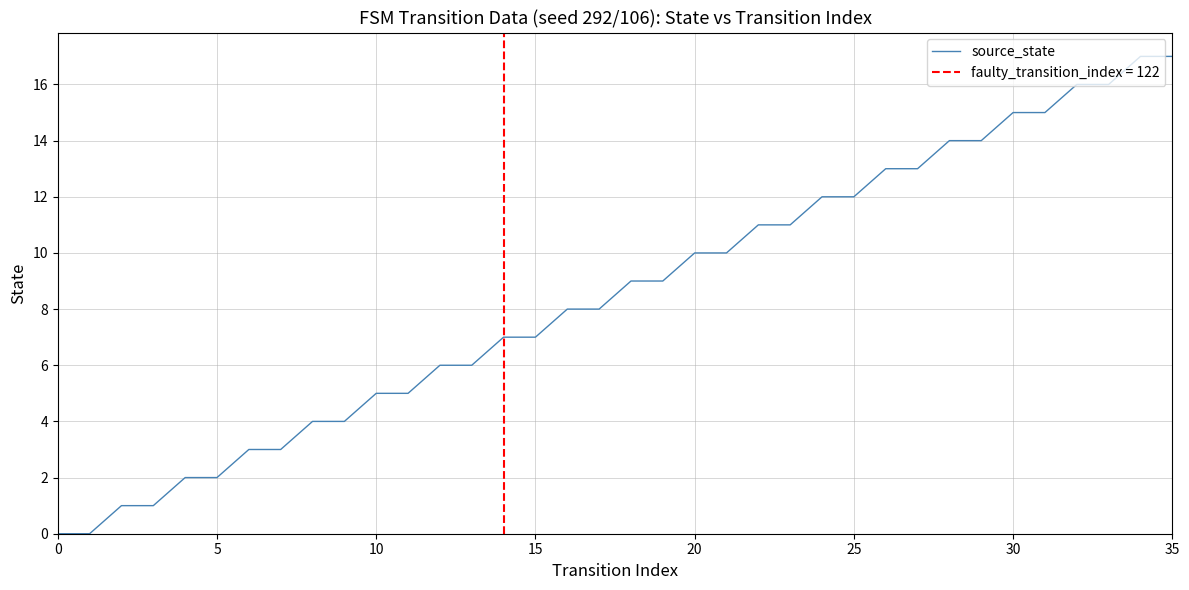

At which label is the value closest to 8?

16